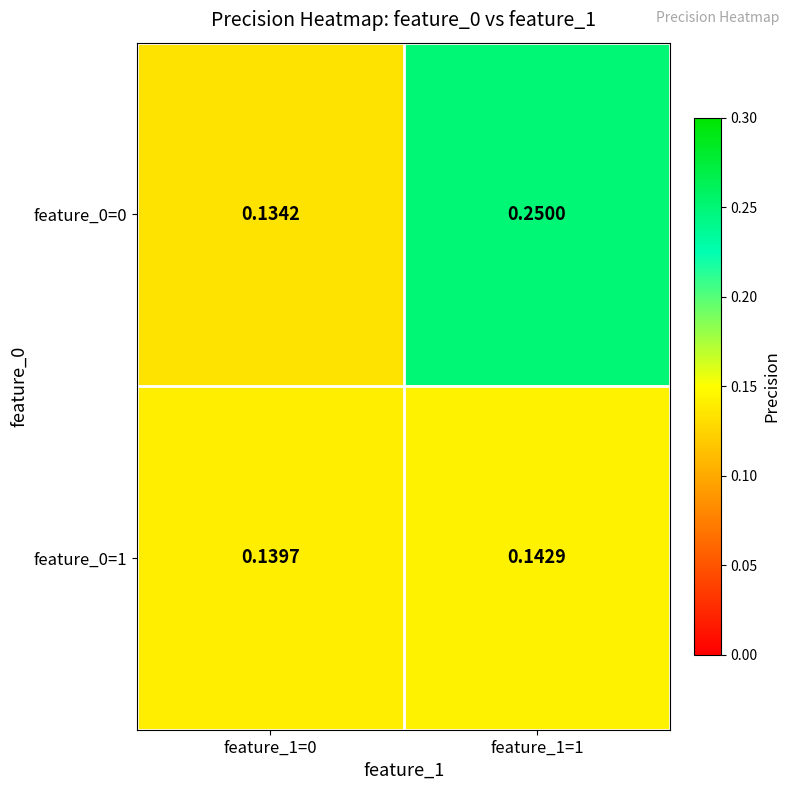

At feature_1=1, list the series in order from largest to smallest.

feature_0=0, feature_0=1